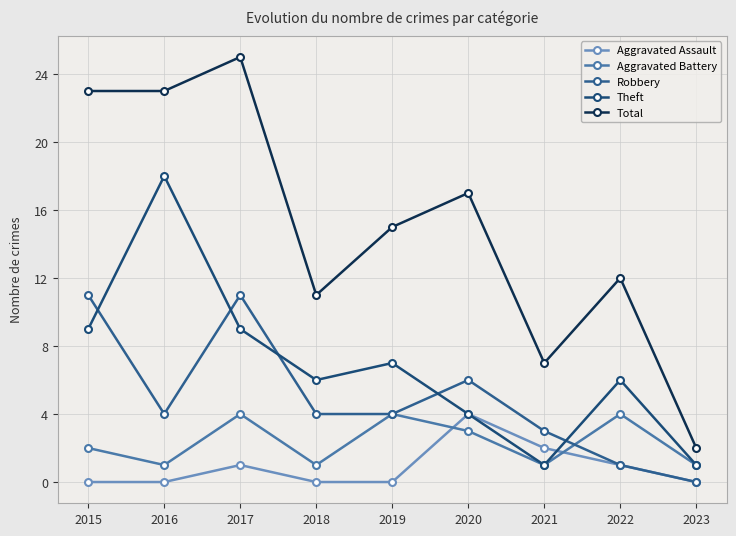

Which category has the lowest value in the Total series?

2023